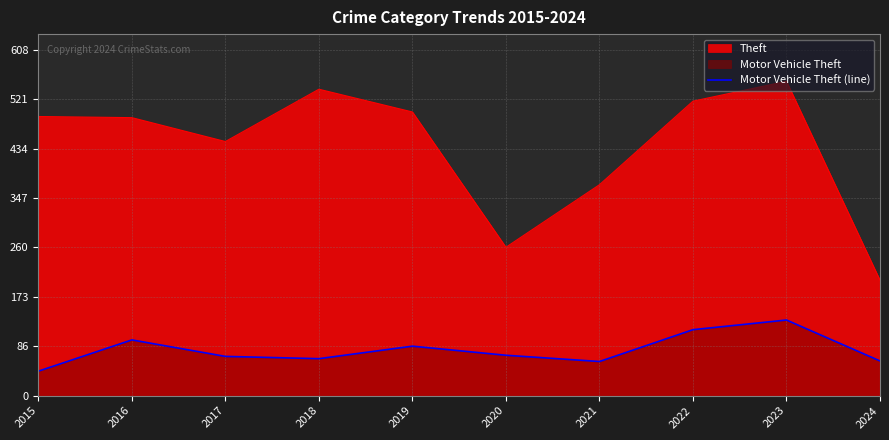

Which label corresponds to the largest value in the chart?

2023